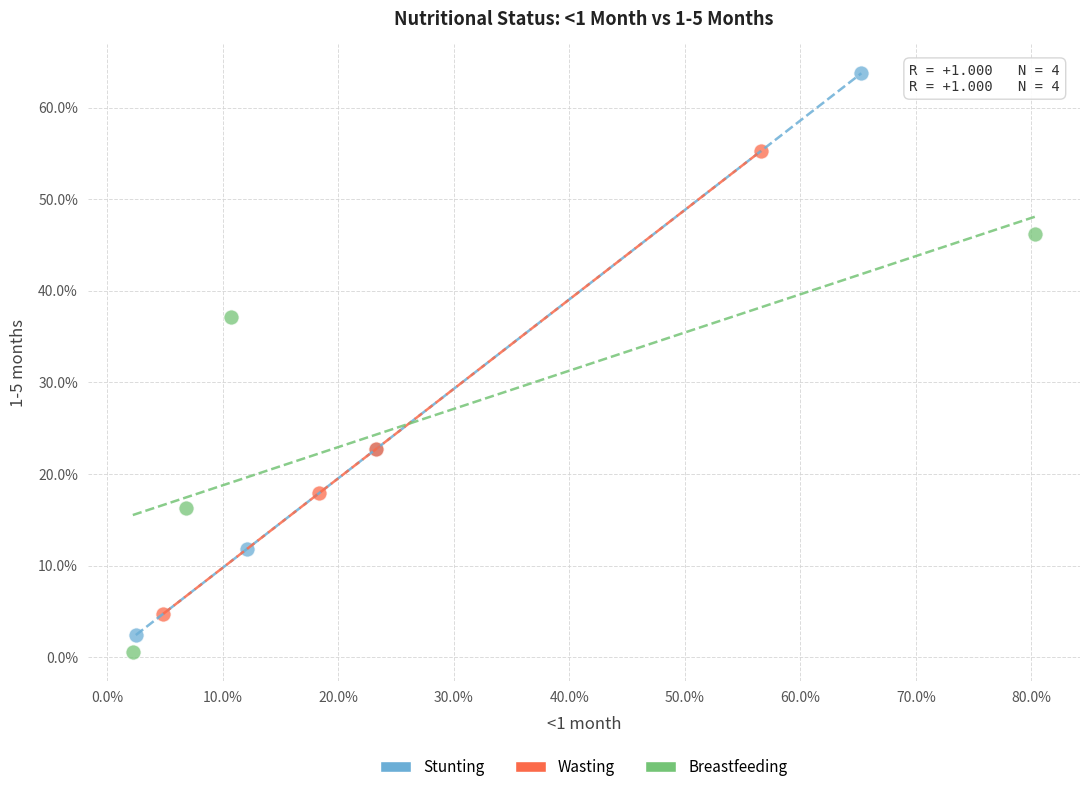

Which series has the widest spread of Y values?

Stunting